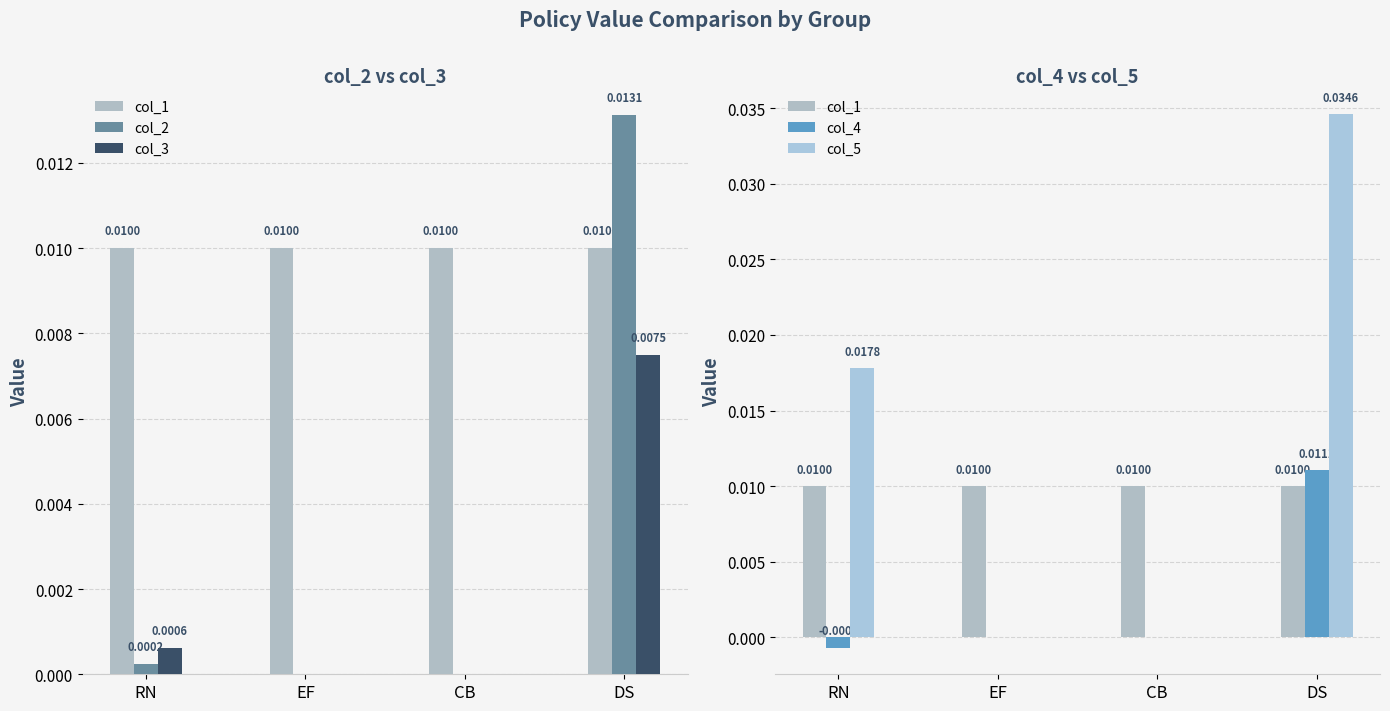

At which category is the sum across all series the highest?

DS